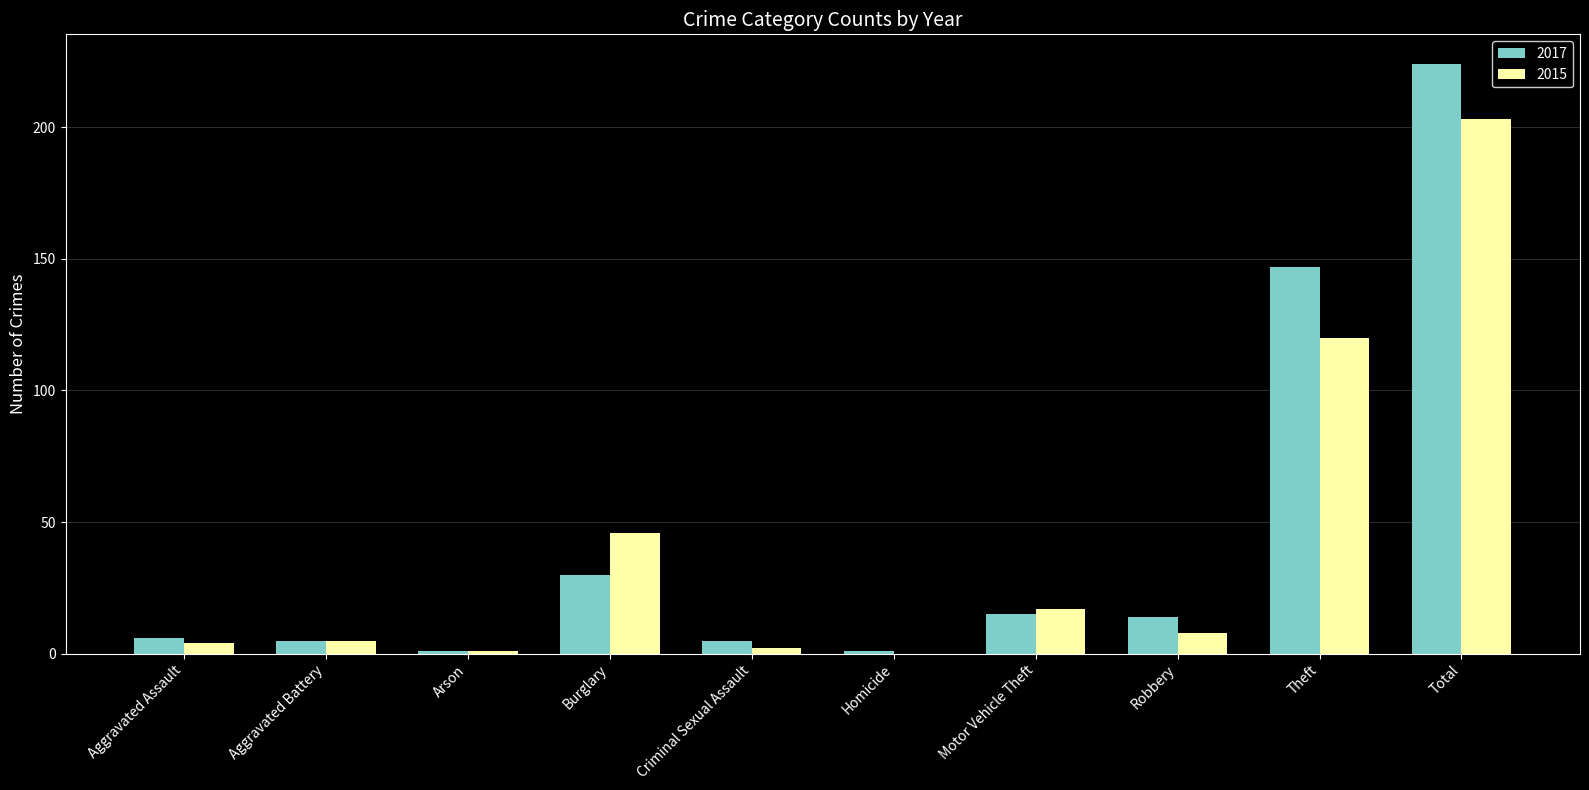

Are the bars grouped side by side (vs. stacked)?

Yes